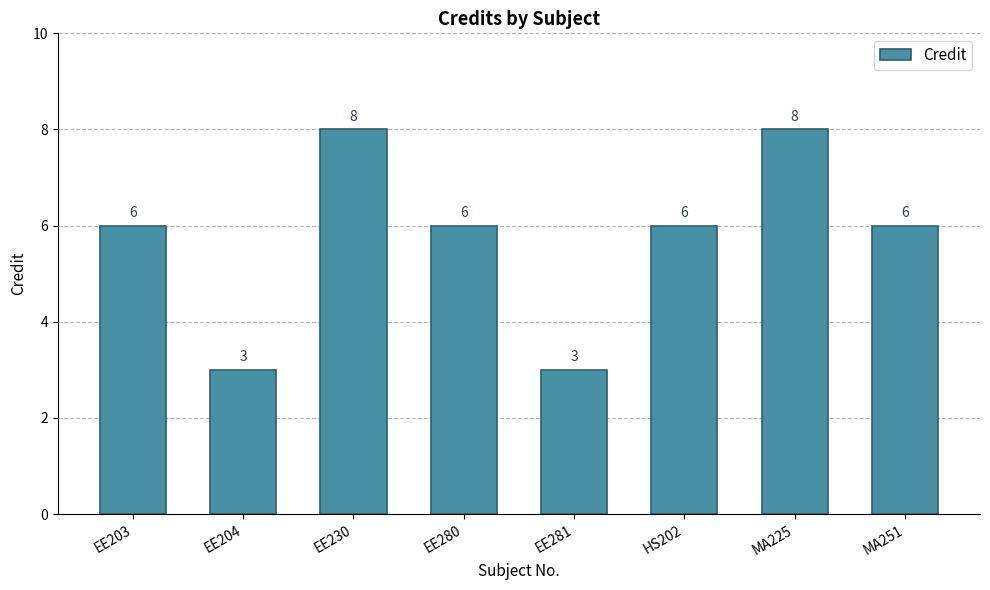

How many categories are shown in the chart?

8